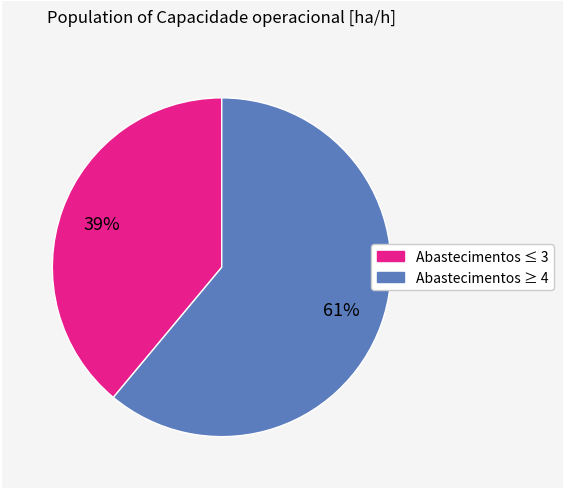

To the nearest percent, what is the average slice percentage?

50%